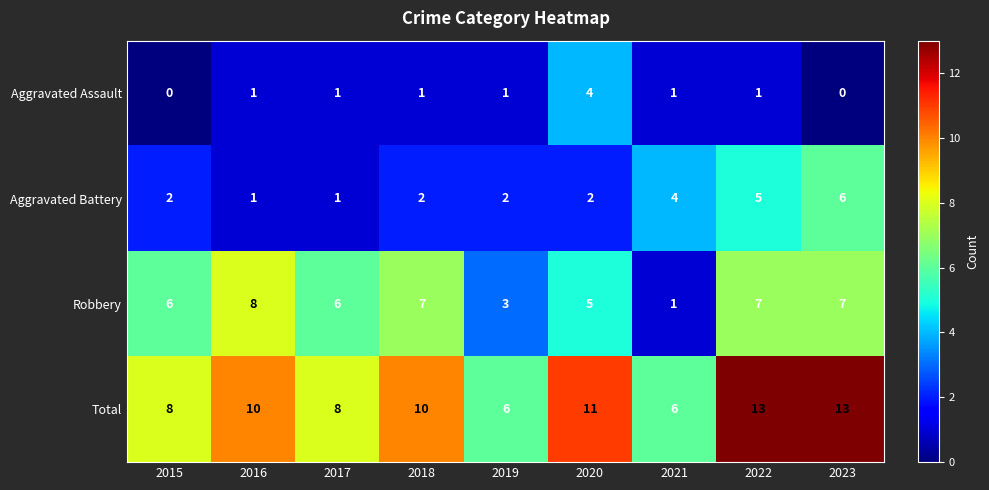

What is the difference between the second highest and minimum values in the Robbery series?

6